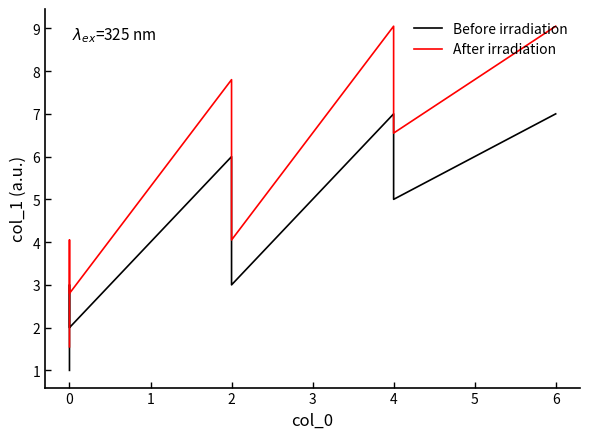

True or false: Before irradiation has a value of 0.3 at 0.

False